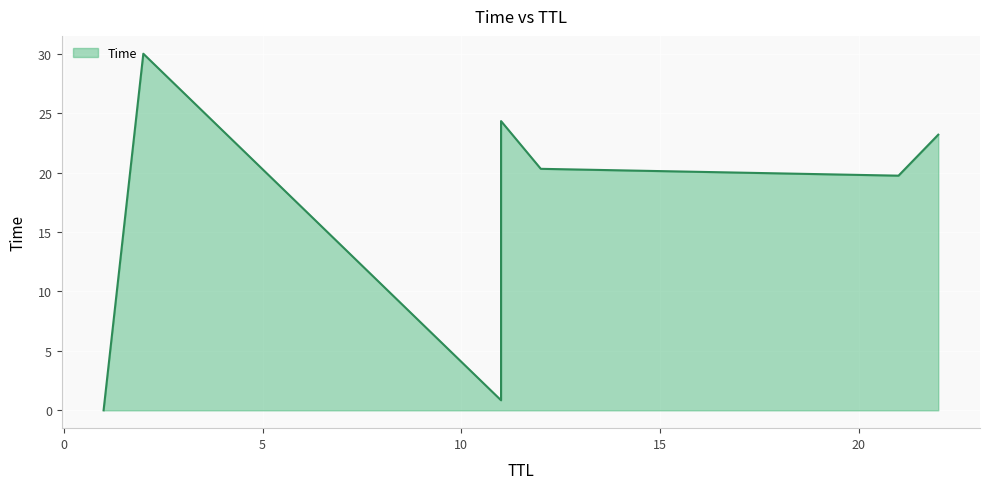

What is the maximum value shown in the chart?

30.0